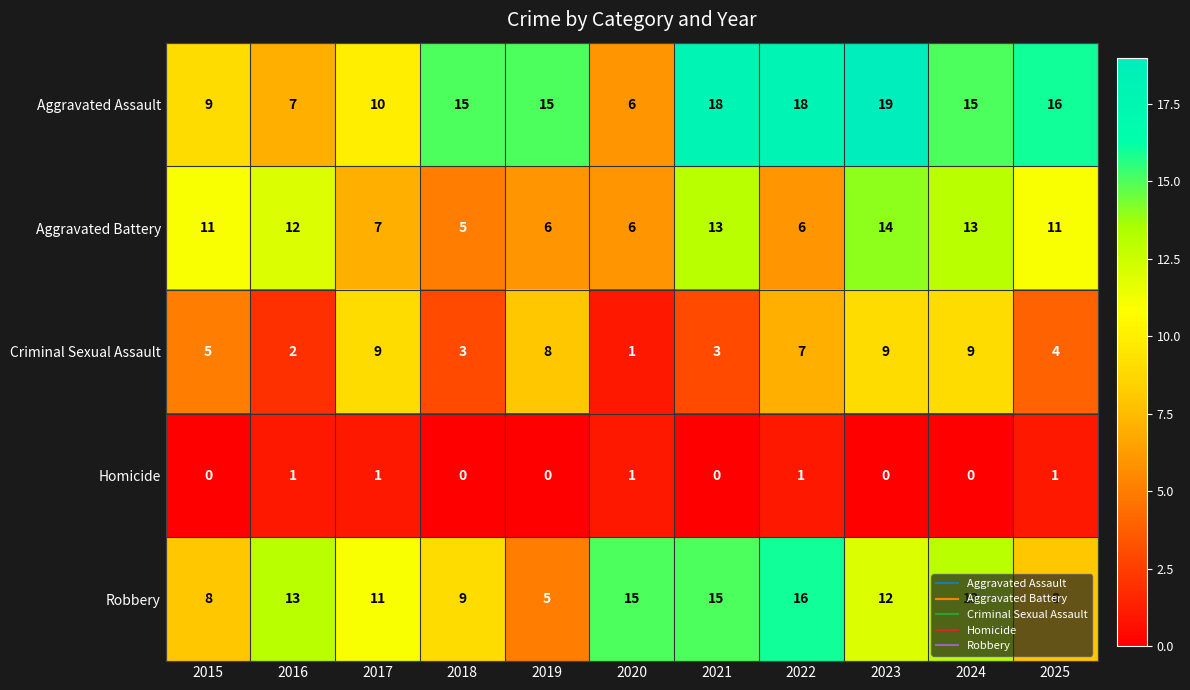

Rank the series by their maximum value, from lowest to highest.

Homicide, Criminal Sexual Assault, Aggravated Battery, Robbery, Aggravated Assault